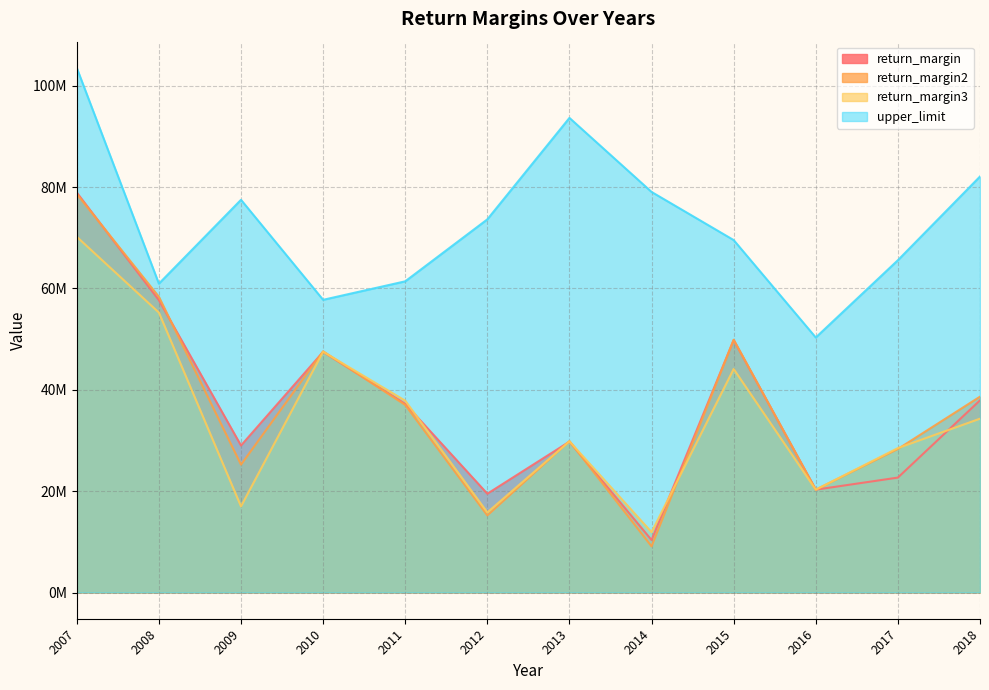

Does the chart have visible grid lines?

Yes